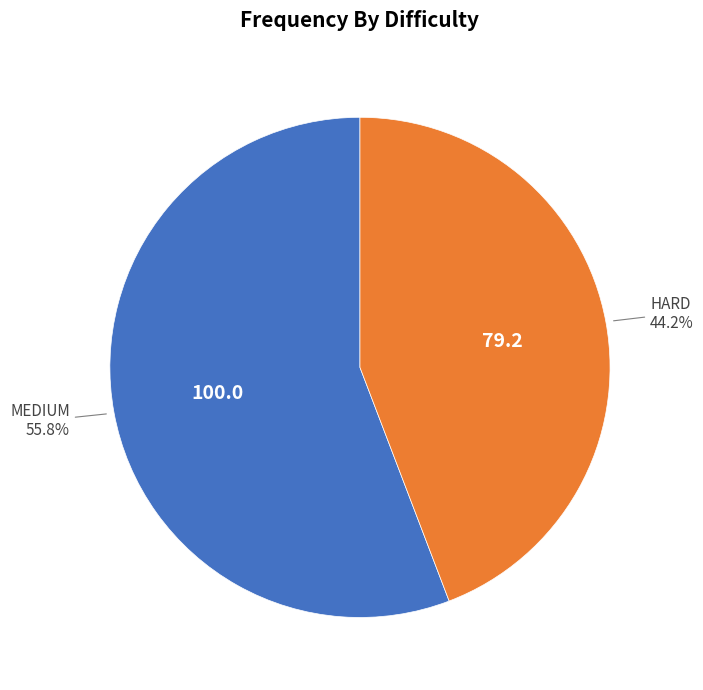

Combined, do MEDIUM and HARD account for over 50%?

Yes